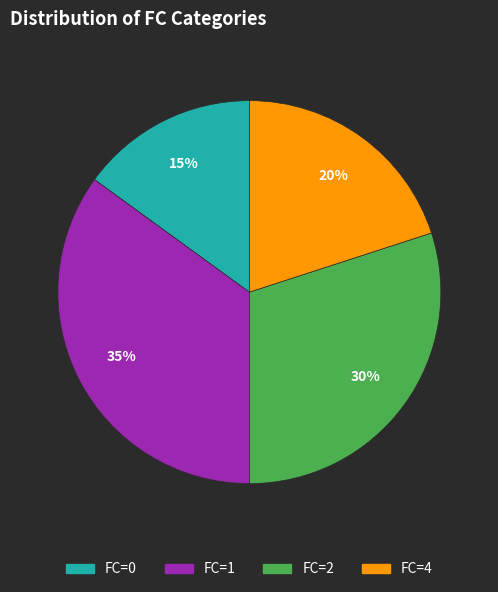

Is there any slice that represents more than half of the pie?

No